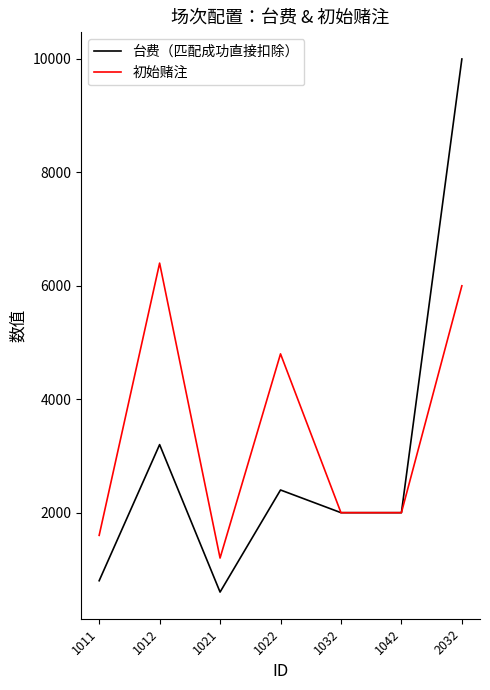

At which category does 初始赌注 reach its first local peak?

1012